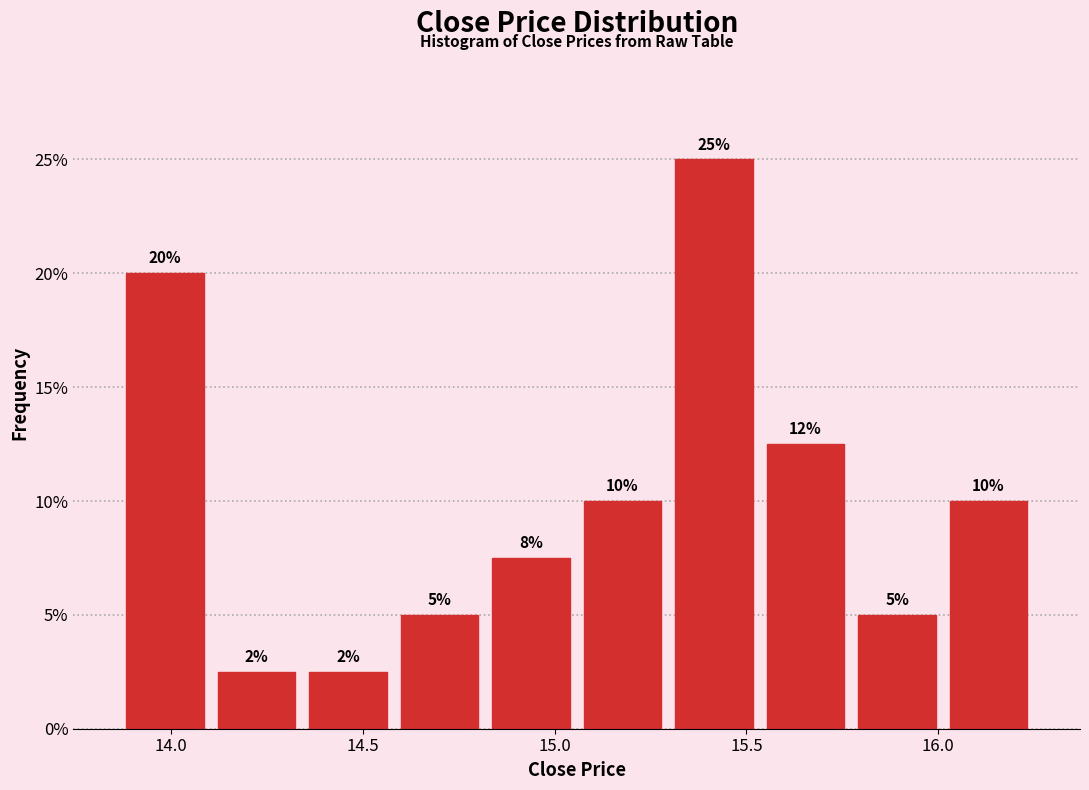

Which range on the x-axis has the tallest bar?

15.30 to 15.55